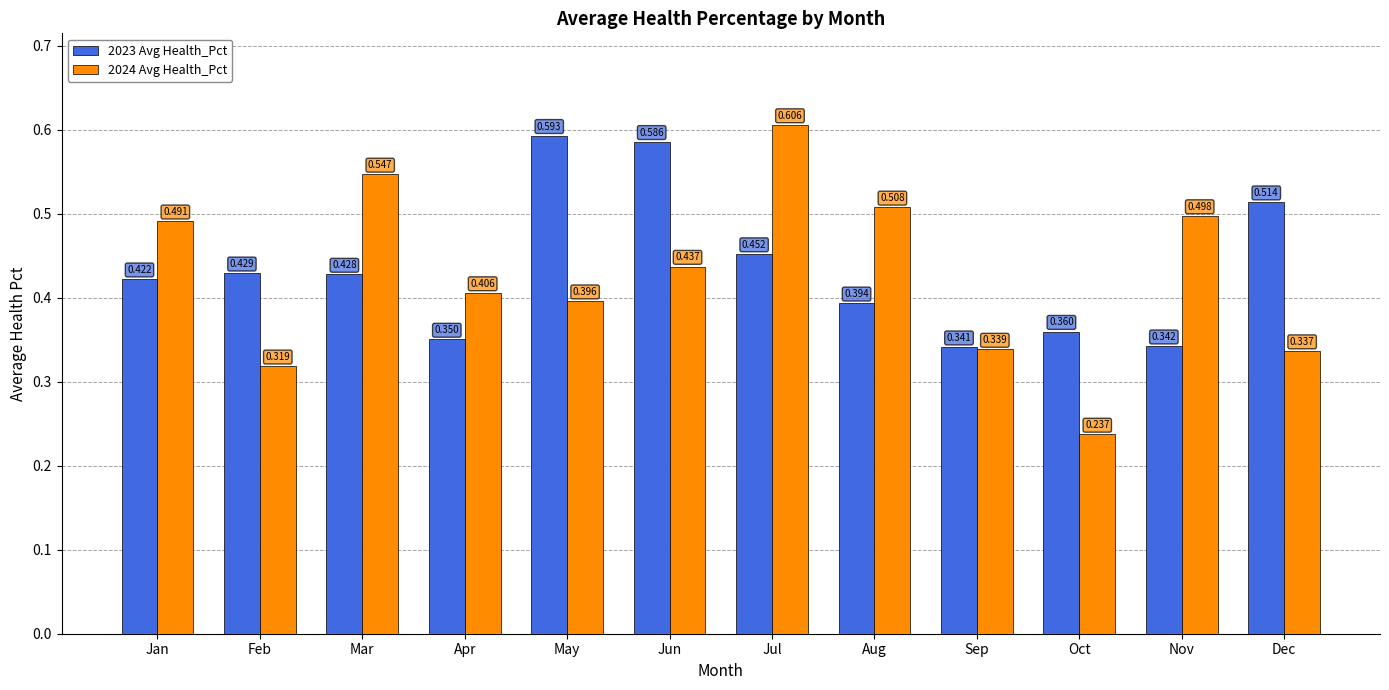

At which label is 2024 Avg Health_Pct closest to 0?

Oct